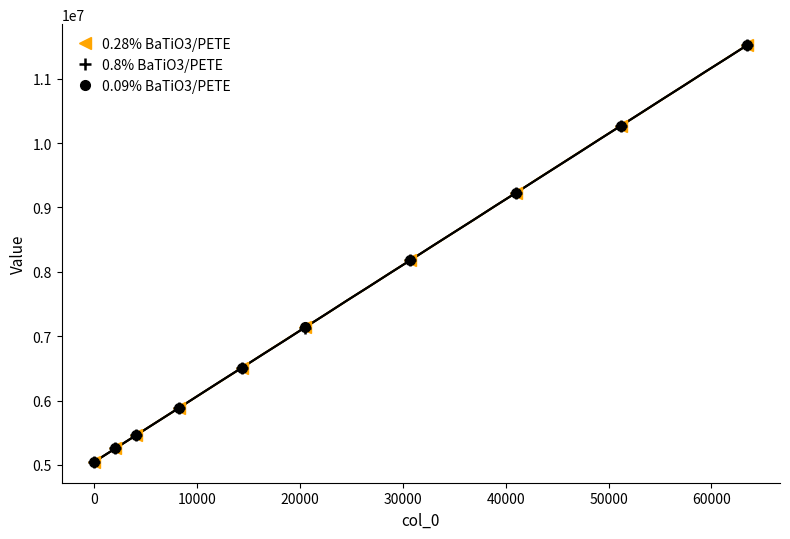

Reading left to right, transcribe all the data shown in this chart.

0.28% BaTiO3/PETE: 5048040	5255604	5465174	5880513	6507627	7136107	8179682	9224158	10270089	11521775
0.8% BaTiO3/PETE: 5047242	5256187	5464619	5881306	6508739	7134480	8178883	9223036	10268033	11521927
0.09% BaTiO3/PETE: 5048696	5256250	5464574	5882200	6508640	7136157	8179218	9222930	10269312	11522341